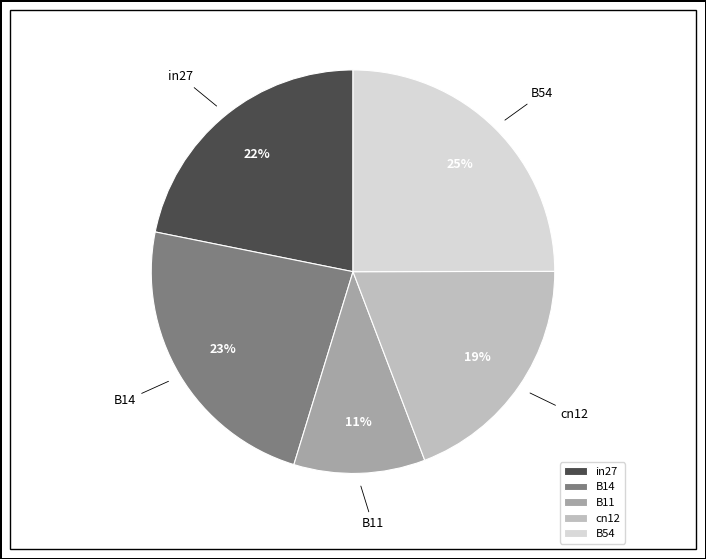

To the nearest percent, what portion does B54 represent?

25%